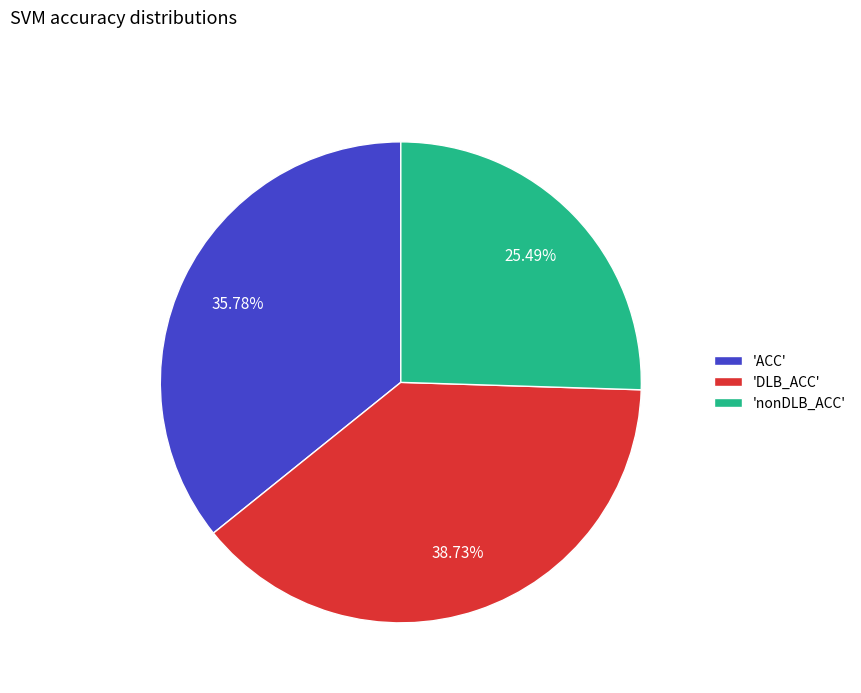

Which has a higher value, 'DLB_ACC' or 'nonDLB_ACC'?

'DLB_ACC'